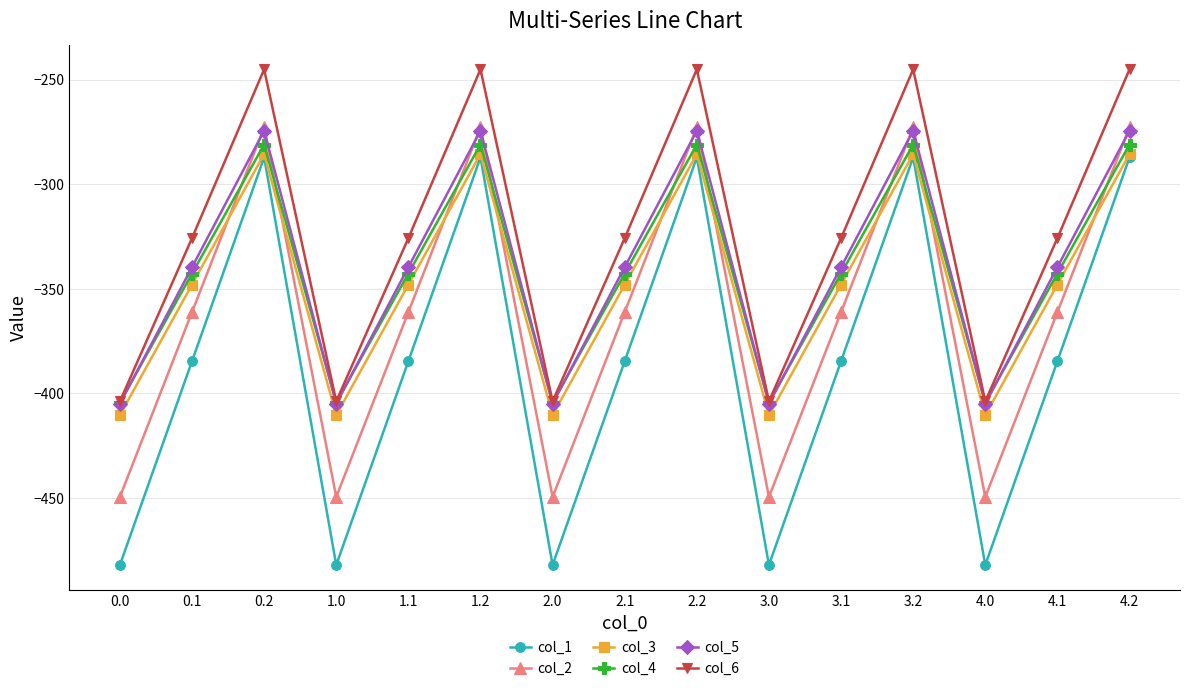

Is this an area chart (filled region under the line)?

No